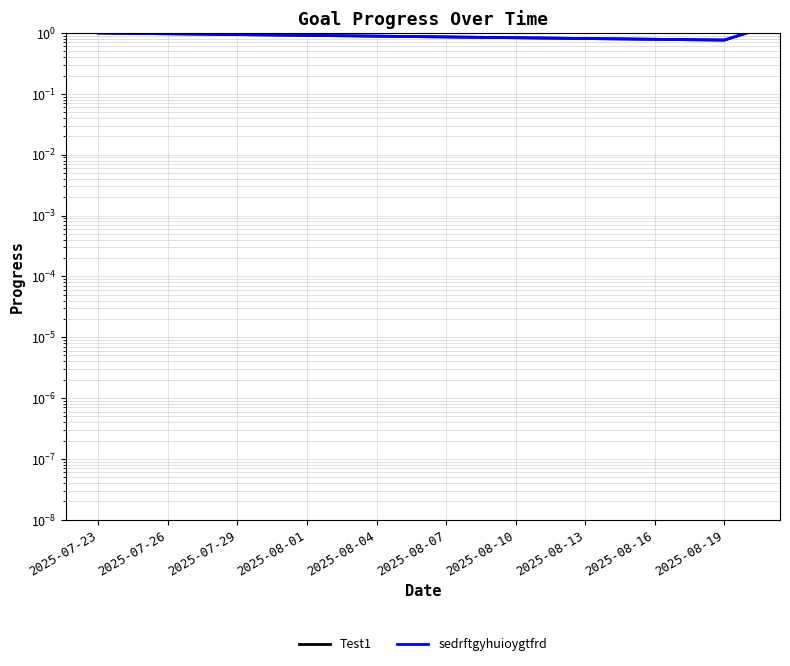

True or false: sedrftgyhuioygtfrd has more than 0 points higher than both neighbors.

False